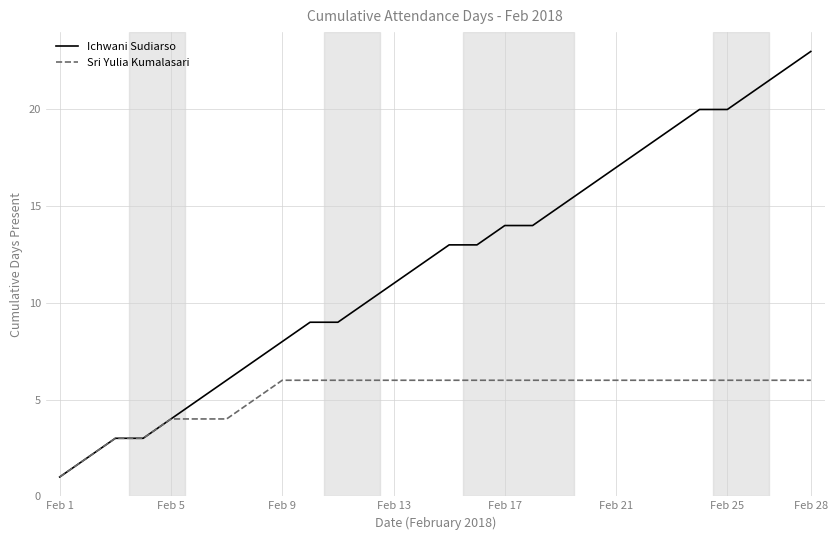

Which series has the largest range (max minus min)?

Ichwani Sudiarso